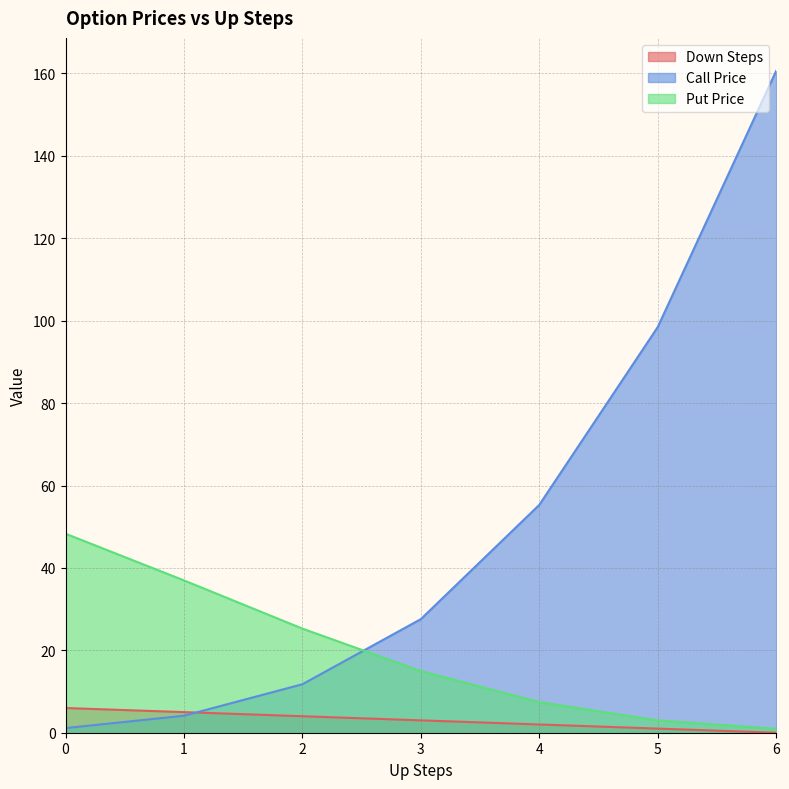

The value of Put Price at 4 is 7.4. True or false?

True